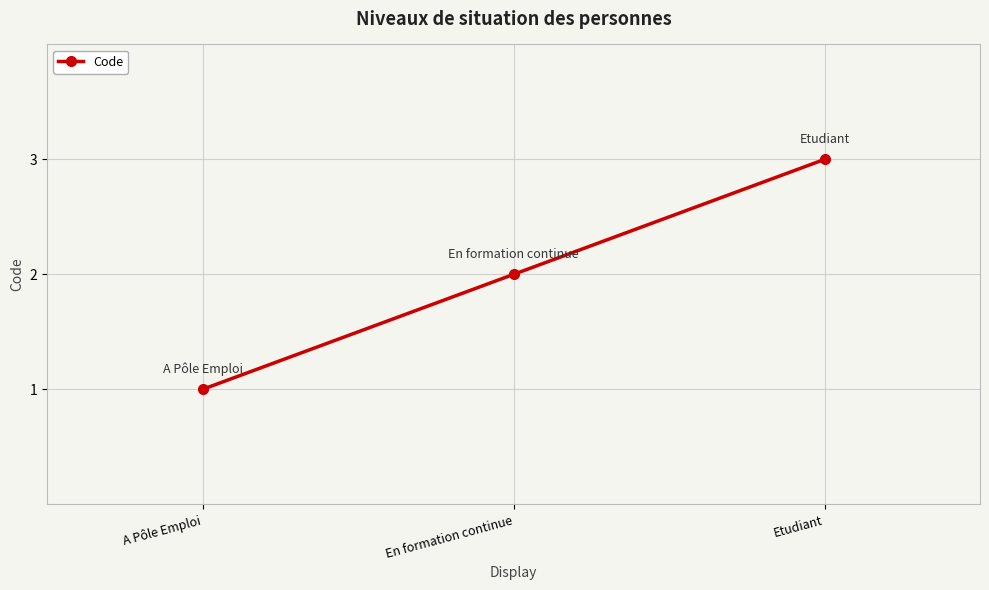

Between A Pôle Emploi and En formation continue, which is larger?

En formation continue